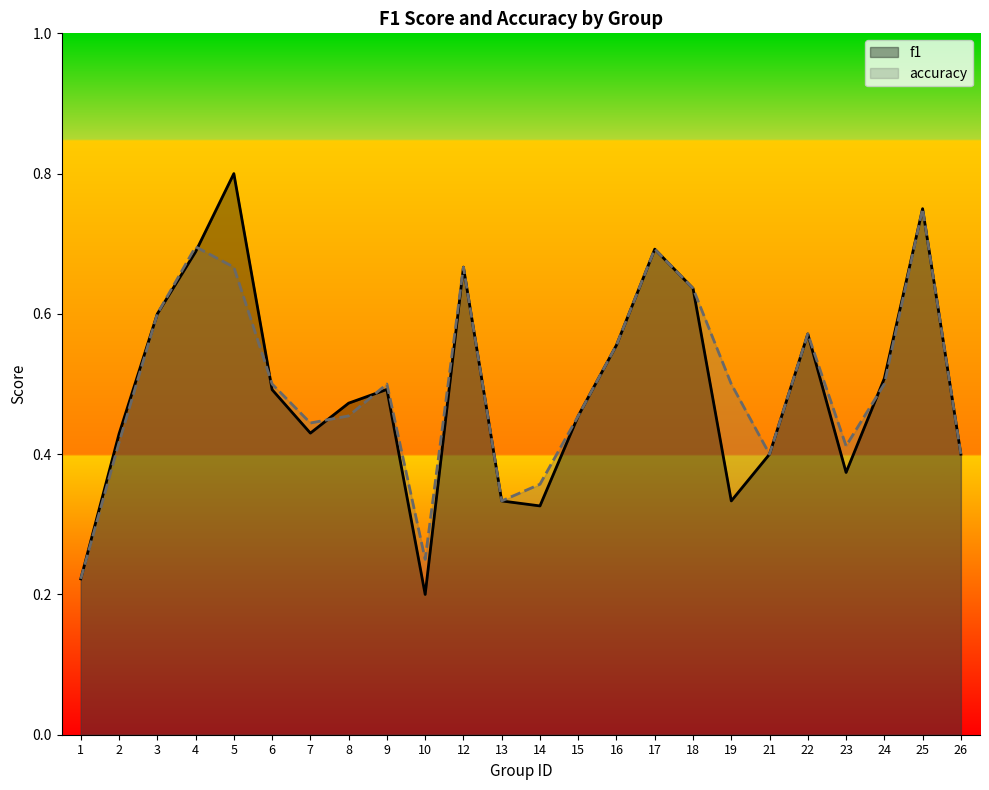

What is the value of the accuracy point at the 12th from the left?

0.3